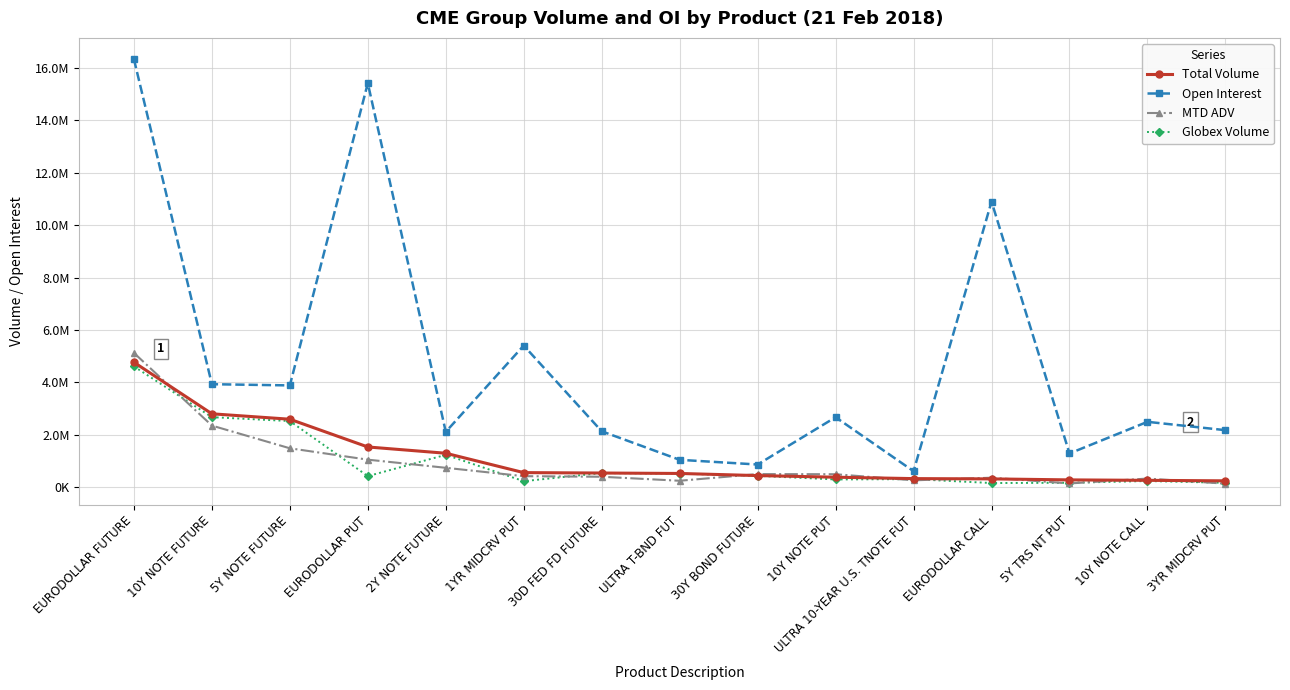

What are all the series names shown in the legend?

Total Volume, Open Interest, MTD ADV, Globex Volume